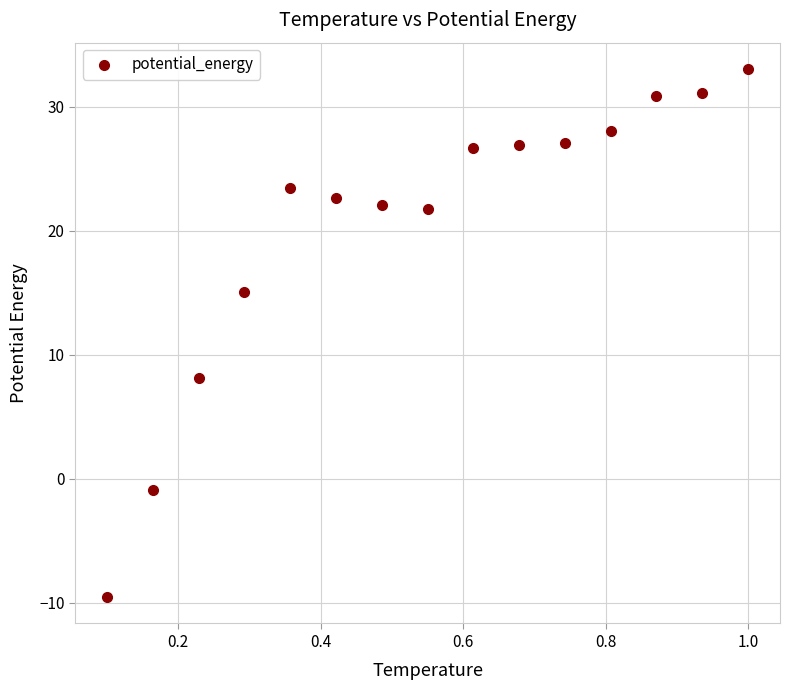

What is the range of X values (max minus min)?

0.9